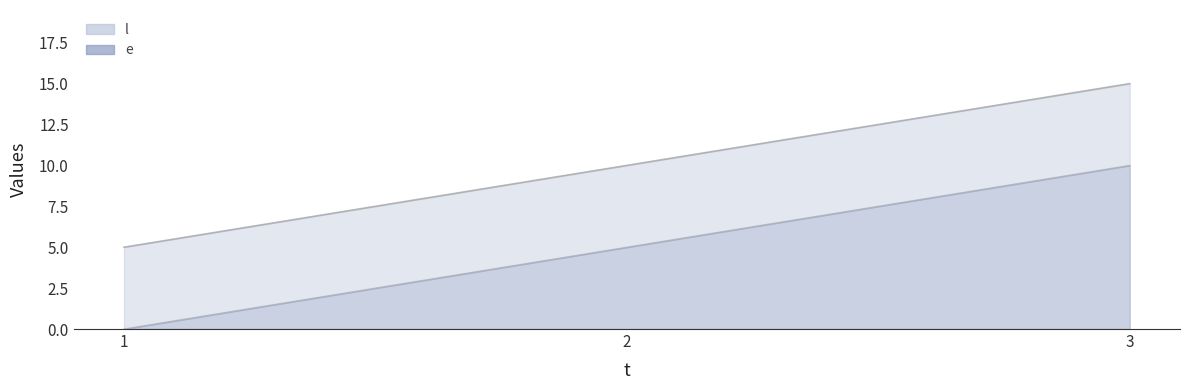

Which label corresponds to the smallest value in the chart?

1